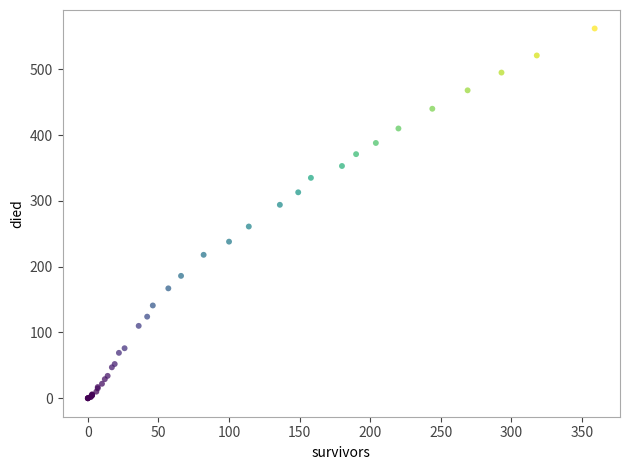

What Y value in the scatter plot is closest to 281?

294